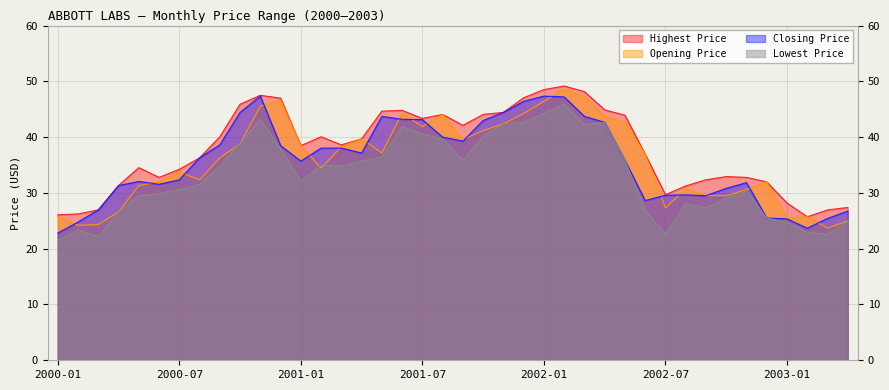

Reading left to right, transcribe all the data shown in this chart.

Opening Price: 2000-01=25.8	2000-02=24.2	2000-03=24.3	2000-04=26.6	2000-05=31.3	2000-06=32.0	2000-07=33.7	2000-08=32.4	2000-09=36.3	2000-10=38.8	2000-11=45.5	2000-12=46.6	2001-01=38.5	2001-02=34.5	2001-03=38.2	2001-04=39.7	2001-05=37.1	2001-06=44.3	2001-07=41.9	2001-08=44.1	2001-09=39.6	2001-10=41.2	2001-11=42.4	2001-12=44.2	2002-01=46.4	2002-02=48.7	2002-03=47.2	2002-04=43.7	2002-05=42.6	2002-06=36.9	2002-07=27.3	2002-08=30.7	2002-09=29.5	2002-10=29.5	2002-11=30.6	2002-12=32.0	2003-01=25.5	2003-02=25.7	2003-03=23.7	2003-04=25.0
Highest Price: 2000-01=26.1	2000-02=26.2	2000-03=26.9	2000-04=31.3	2000-05=34.5	2000-06=32.8	2000-07=34.2	2000-08=36.3	2000-09=40.1	2000-10=45.9	2000-11=47.5	2000-12=47.0	2001-01=38.5	2001-02=40.1	2001-03=38.6	2001-04=39.7	2001-05=44.7	2001-06=44.8	2001-07=43.4	2001-08=44.1	2001-09=42.1	2001-10=44.1	2001-11=44.4	2001-12=47.1	2002-01=48.5	2002-02=49.2	2002-03=48.1	2002-04=44.9	2002-05=43.9	2002-06=36.9	2002-07=29.7	2002-08=31.2	2002-09=32.4	2002-10=32.9	2002-11=32.8	2002-12=32.0	2003-01=28.2	2003-02=25.7	2003-03=26.9	2003-04=27.4
Closing Price: 2000-01=22.8	2000-02=24.8	2000-03=26.9	2000-04=31.3	2000-05=32.0	2000-06=31.5	2000-07=32.4	2000-08=36.3	2000-09=38.6	2000-10=44.4	2000-11=47.4	2000-12=38.5	2001-01=35.7	2001-02=38.0	2001-03=38.0	2001-04=37.1	2001-05=43.7	2001-06=43.2	2001-07=43.1	2001-08=40.0	2001-09=39.3	2001-10=43.0	2001-11=44.4	2001-12=46.4	2002-01=47.4	2002-02=47.2	2002-03=43.7	2002-04=42.6	2002-05=35.8	2002-06=28.6	2002-07=29.6	2002-08=29.6	2002-09=29.5	2002-10=30.8	2002-11=31.8	2002-12=25.5	2003-01=25.4	2003-02=23.7	2003-03=25.4	2003-04=26.7
Lowest Price: 2000-01=21.5	2000-02=23.3	2000-03=22.2	2000-04=26.6	2000-05=29.5	2000-06=29.9	2000-07=30.6	2000-08=31.5	2000-09=34.8	2000-10=39.0	2000-11=43.2	2000-12=37.9	2001-01=32.0	2001-02=35.0	2001-03=34.8	2001-04=35.7	2001-05=36.4	2001-06=41.9	2001-07=40.6	2001-08=39.6	2001-09=35.8	2001-10=40.1	2001-11=42.4	2001-12=42.6	2002-01=44.3	2002-02=45.9	2002-03=42.2	2002-04=42.6	2002-05=35.8	2002-06=26.9	2002-07=22.6	2002-08=28.1	2002-09=27.3	2002-10=29.1	2002-11=30.3	2002-12=25.5	2003-01=24.7	2003-02=22.9	2003-03=22.6	2003-04=25.0